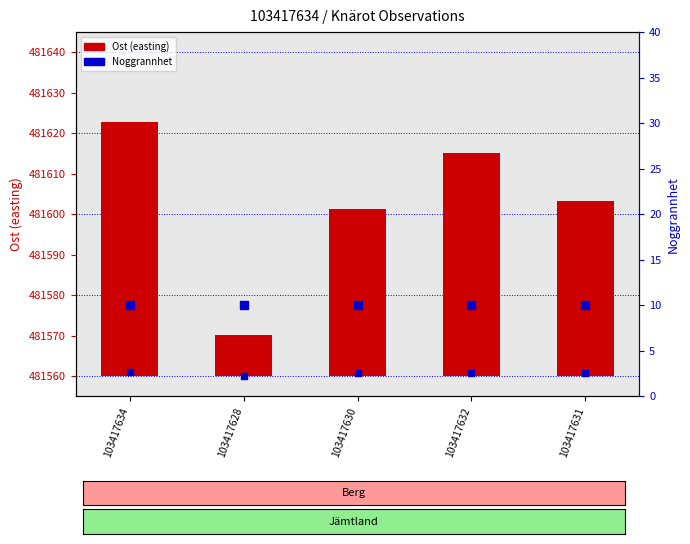

At which category is the sum across all series the highest?

103417634